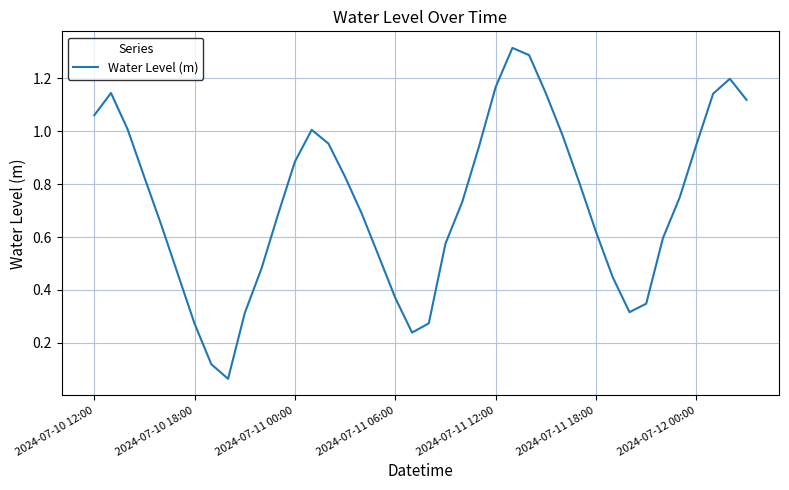

Where is the data nearest to the value 0?

8